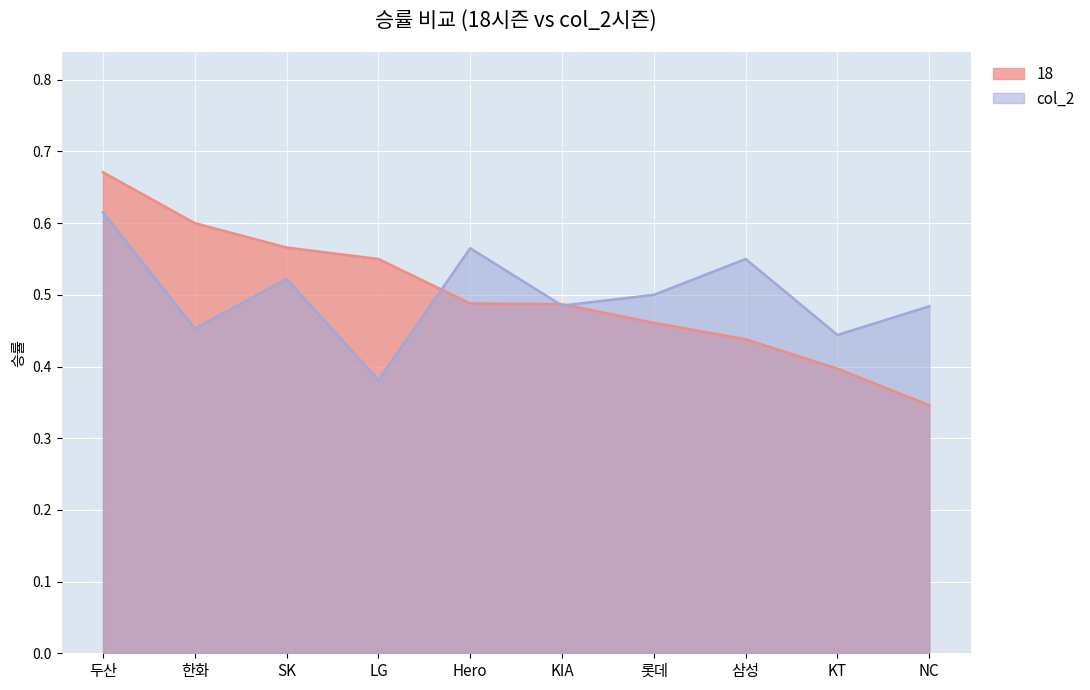

What is the sum of the col_2 values at LG and 롯데?

0.9